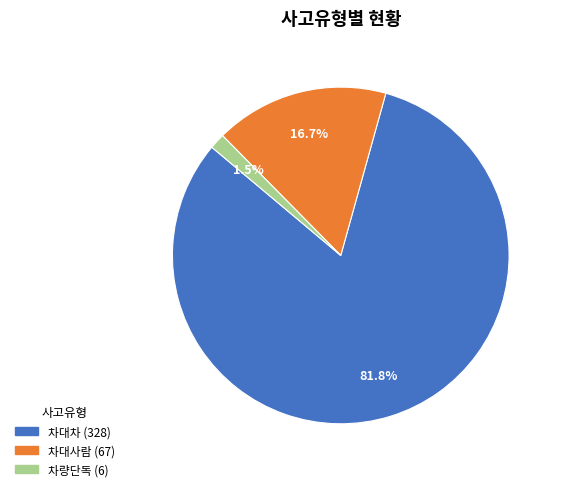

Is there any slice that represents more than half of the pie?

Yes